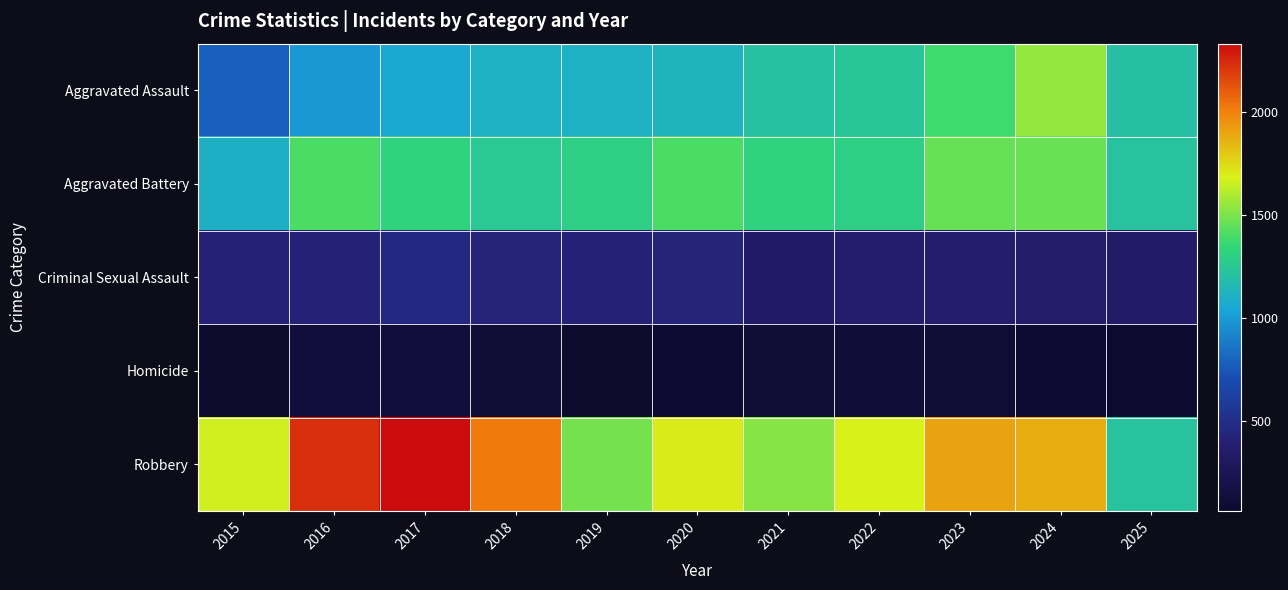

Reading left to right, list all the values displayed in this chart.

Aggravated Assault: 2015=777	2016=994	2017=1061	2018=1105	2019=1106	2020=1127	2021=1214	2022=1238	2023=1381	2024=1547	2025=1208
Aggravated Battery: 2015=1099	2016=1412	2017=1327	2018=1259	2019=1301	2020=1408	2021=1318	2022=1305	2023=1459	2024=1474	2025=1223
Criminal Sexual Assault: 2015=413	2016=417	2017=472	2018=423	2019=417	2020=434	2021=339	2022=370	2023=375	2024=352	2025=343
Homicide: 2015=72	2016=132	2017=129	2018=107	2019=65	2020=97	2021=115	2022=123	2023=108	2024=99	2025=81
Robbery: 2015=1663	2016=2232	2017=2334	2018=2016	2019=1487	2020=1701	2021=1527	2022=1681	2023=1907	2024=1881	2025=1223